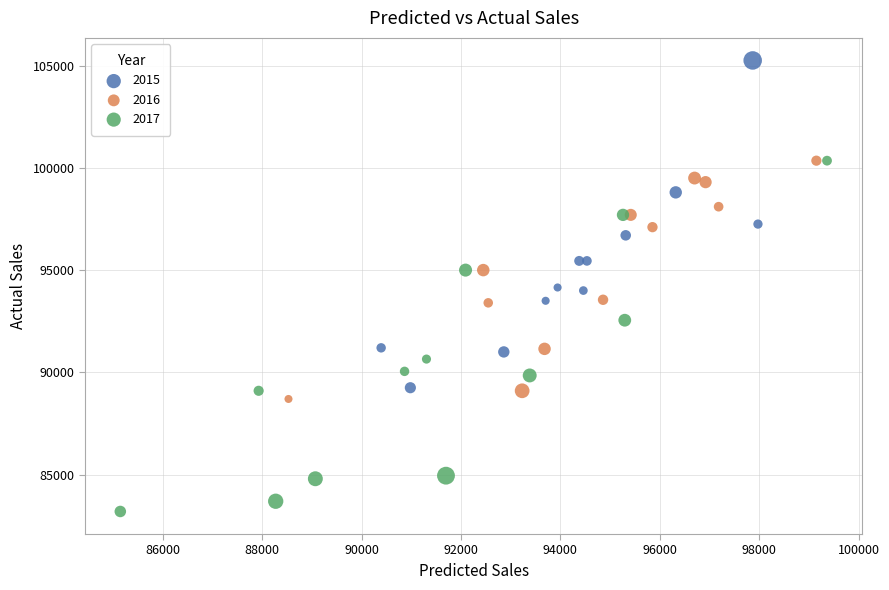

Which series reaches the minimum Y coordinate?

2017